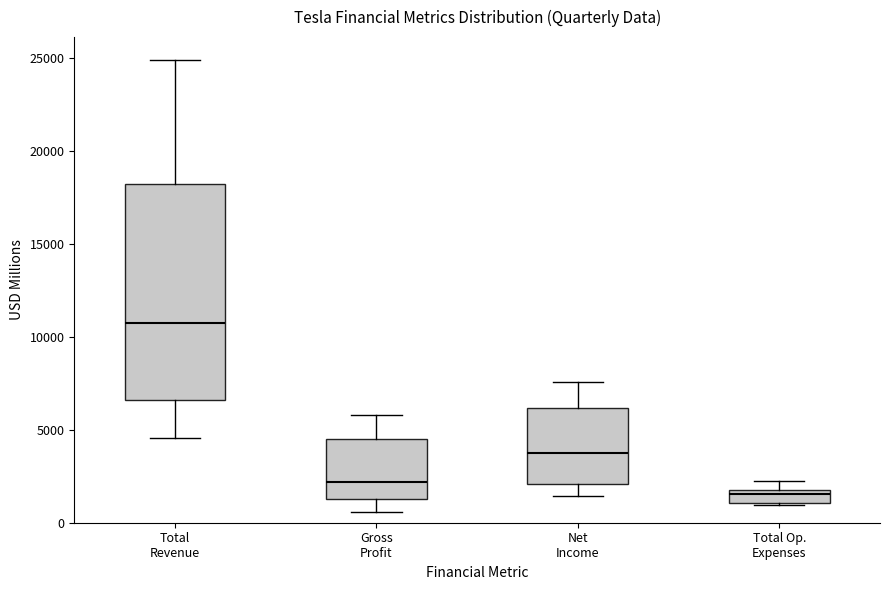

Where is the lower edge of the box for Total Op. Expenses on the y-axis? The values are not printed on the chart, so give them approximately, as read against the axis.

1000